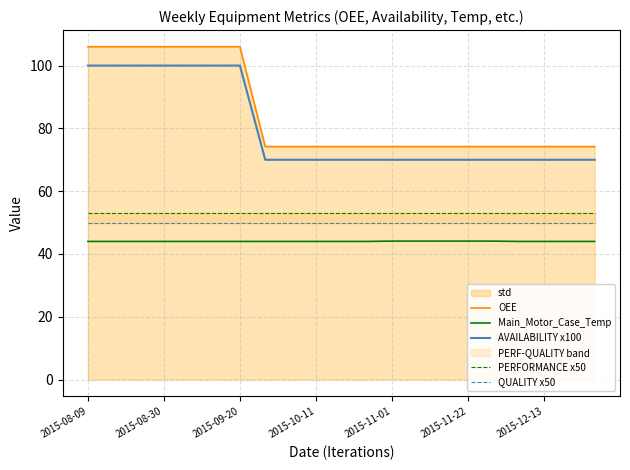

Reading left to right, extract all data points from this chart.

OEE: 106.0	106.0	106.0	106.0	106.0	106.0	106.0	74.2	74.2	74.2	74.2	74.2	74.2	74.2	74.2	74.2	74.2	74.2	74.2	74.2	74.2
Main_Motor_Case_Temp: 44.0	44.0	44.0	44.0	44.0	44.0	44.0	44.0	44.0	44.0	44.0	44.0	44.1	44.1	44.1	44.1	44.1	44.0	44.0	44.0	44.0
AVAILABILITY x100: 100.0	100.0	100.0	100.0	100.0	100.0	100.0	70.0	70.0	70.0	70.0	70.0	70.0	70.0	70.0	70.0	70.0	70.0	70.0	70.0	70.0
PERFORMANCE x50: 53.0	53.0	53.0	53.0	53.0	53.0	53.0	53.0	53.0	53.0	53.0	53.0	53.0	53.0	53.0	53.0	53.0	53.0	53.0	53.0	53.0
QUALITY x50: 50.0	50.0	50.0	50.0	50.0	50.0	50.0	50.0	50.0	50.0	50.0	50.0	50.0	50.0	50.0	50.0	50.0	50.0	50.0	50.0	50.0